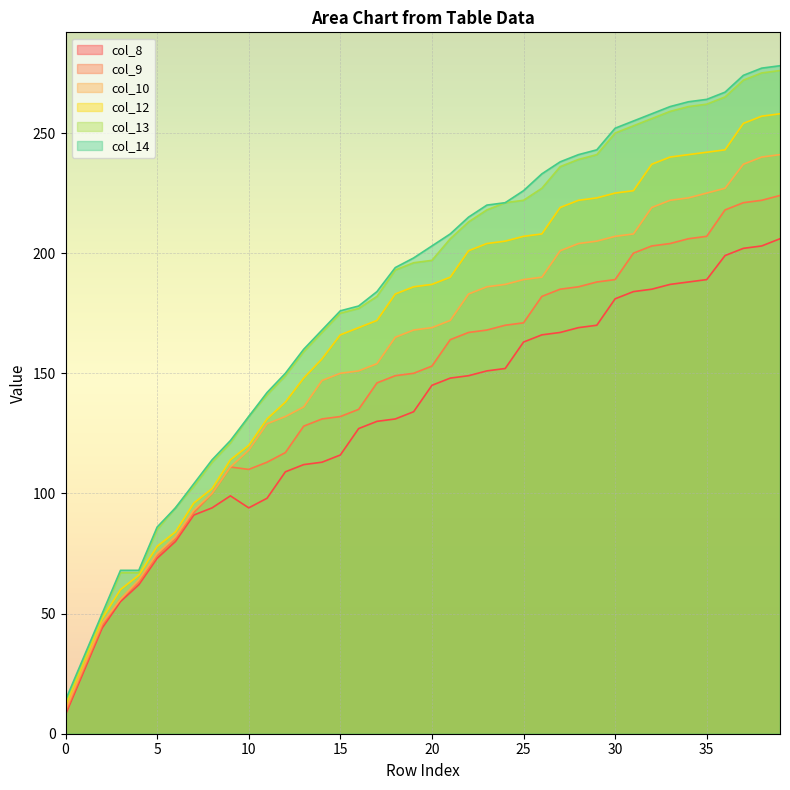

What is the value of the col_9 point at the 27th from the left?

182